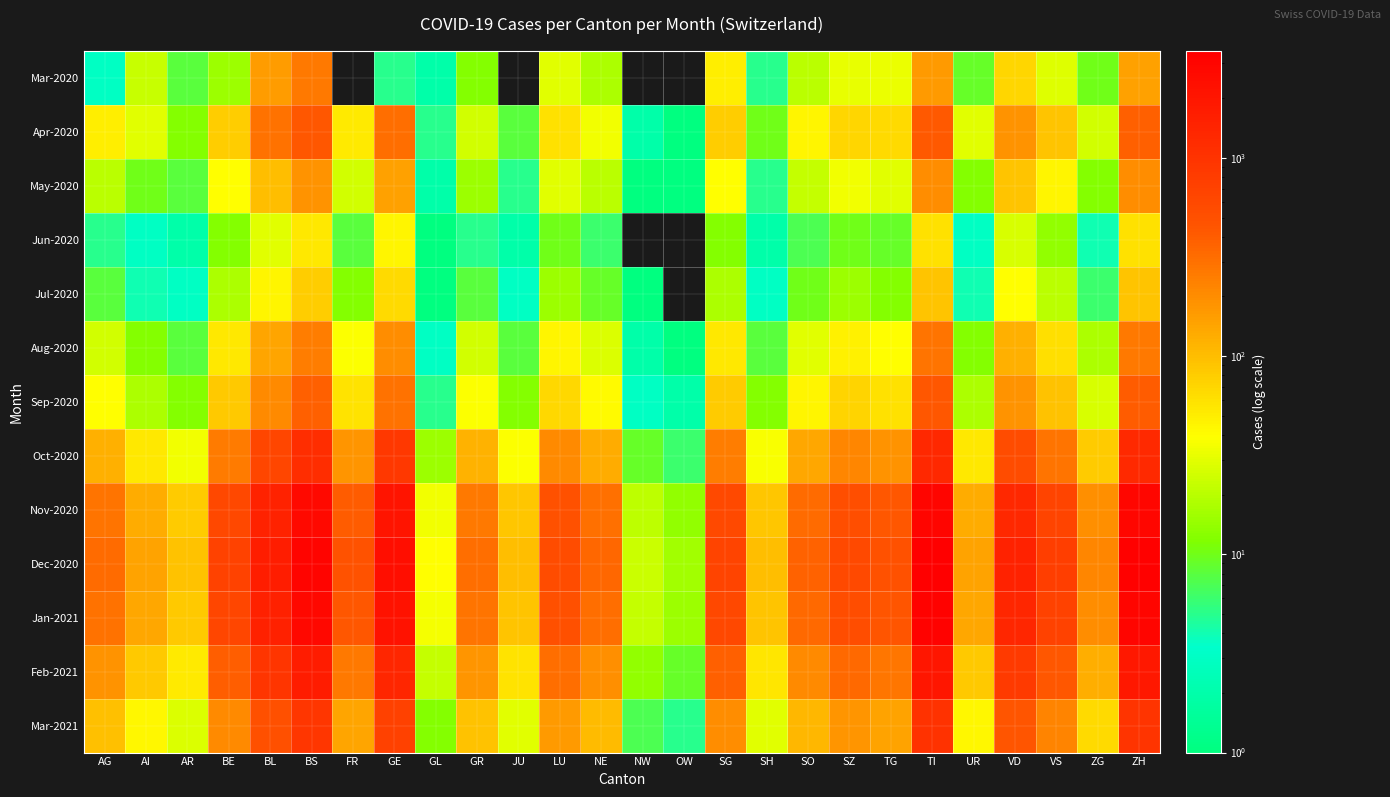

At BS, list the series in order from largest to smallest.

Dec-2020, Jan-2021, Nov-2020, Feb-2021, Oct-2020, Mar-2021, Apr-2020, Sep-2020, Mar-2020, Aug-2020, May-2020, Jul-2020, Jun-2020